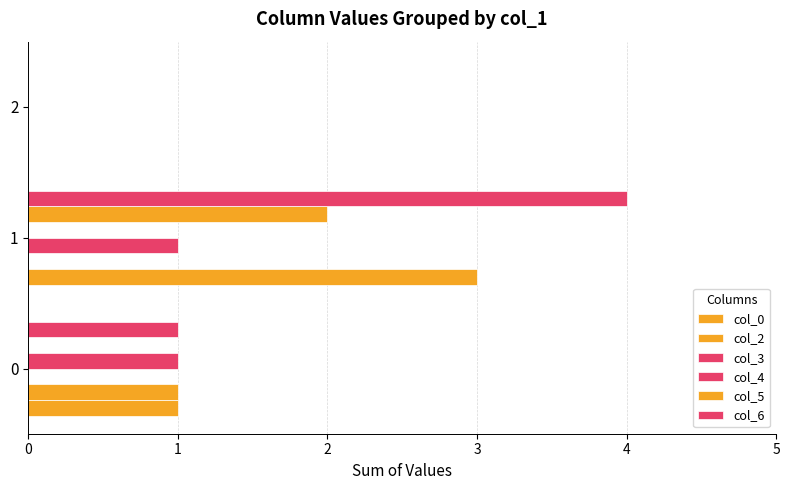

At how many categories does at least one series exceed 0?

2